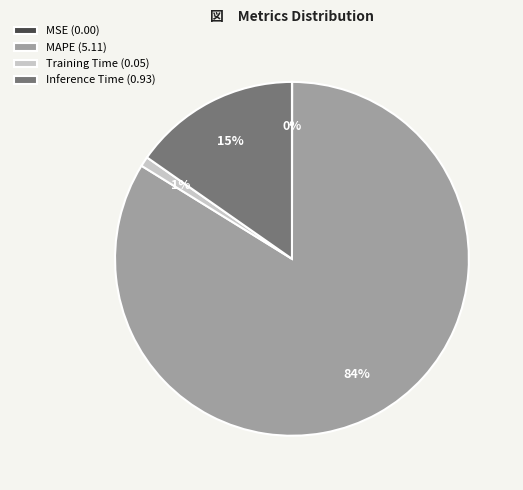

Do Inference Time (0.93) and MAPE (5.11) together represent more than half of the pie?

Yes